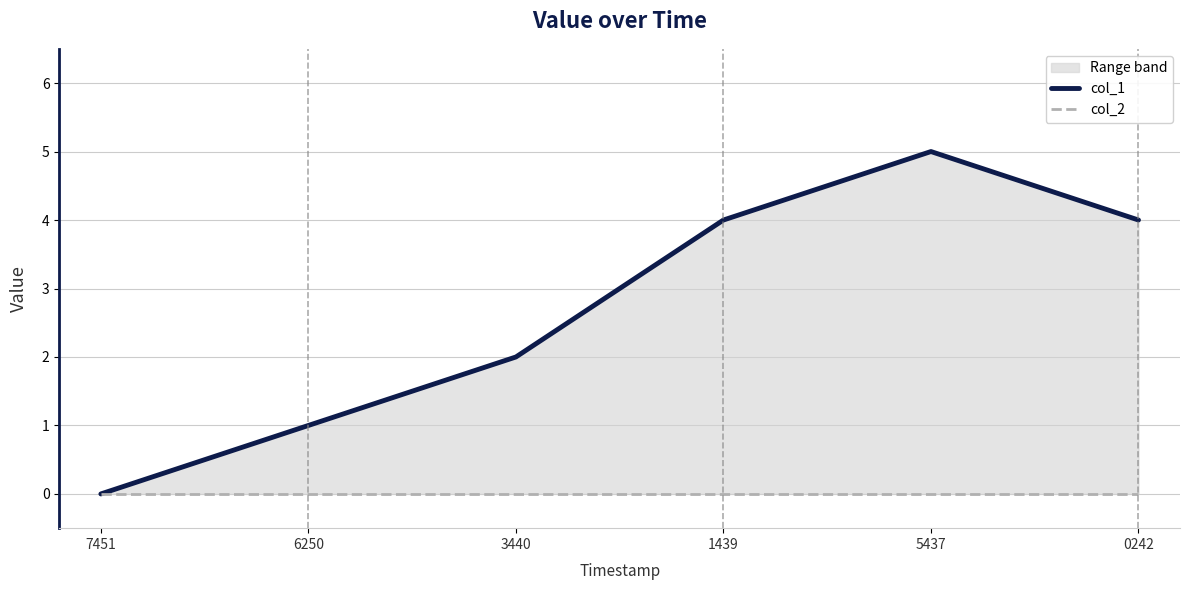

What is the maximum value shown in the chart?

5